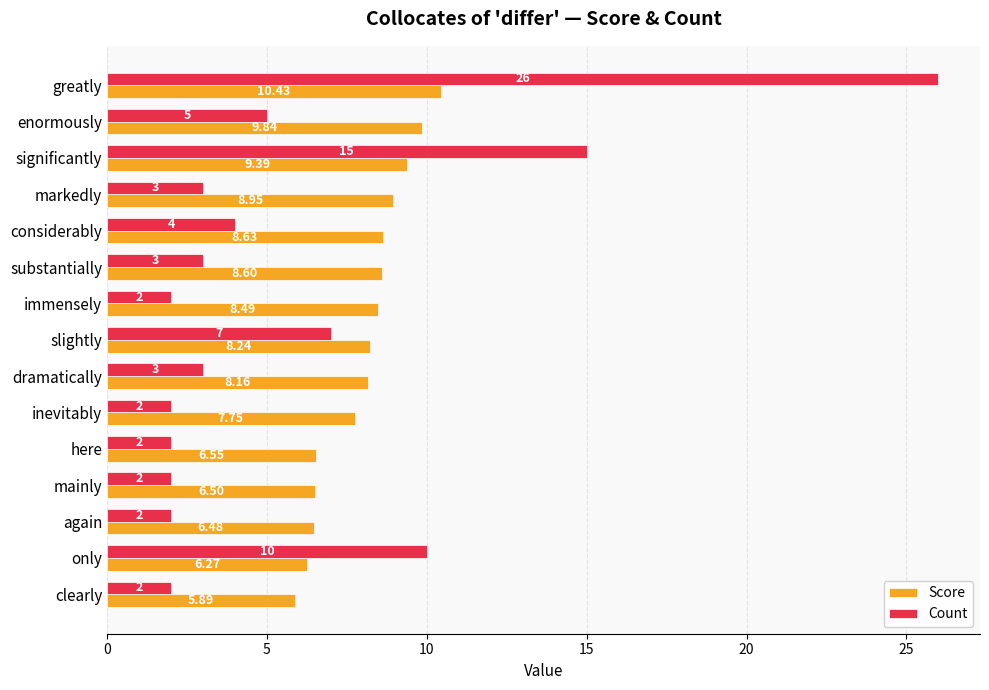

Between enormously and significantly, which series saw the biggest shift?

Count